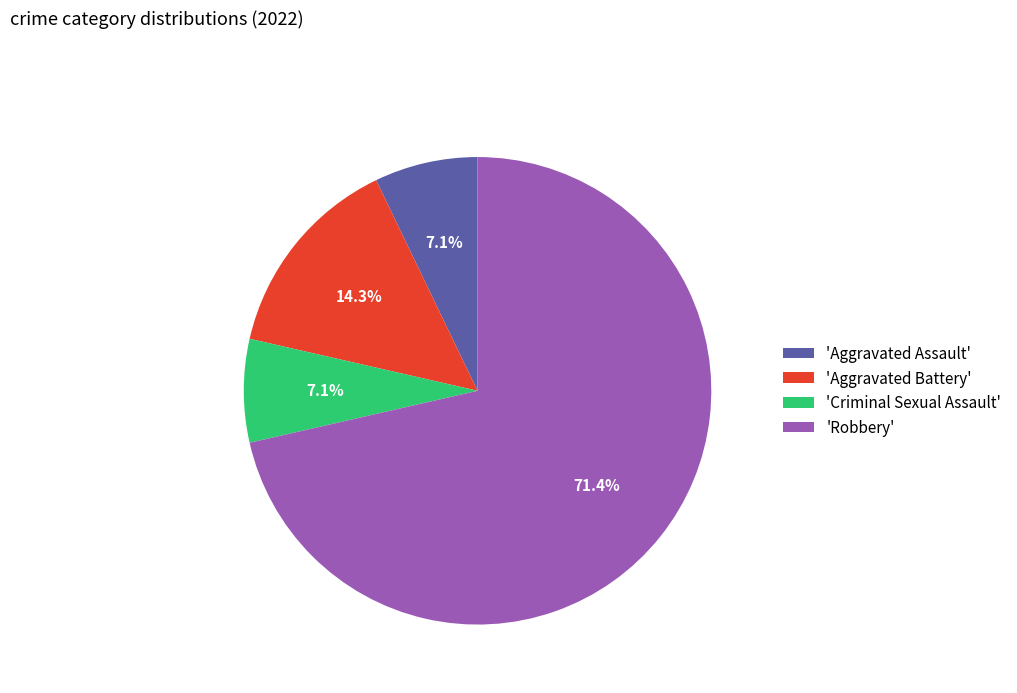

To the nearest percent, what is the average slice percentage?

25%